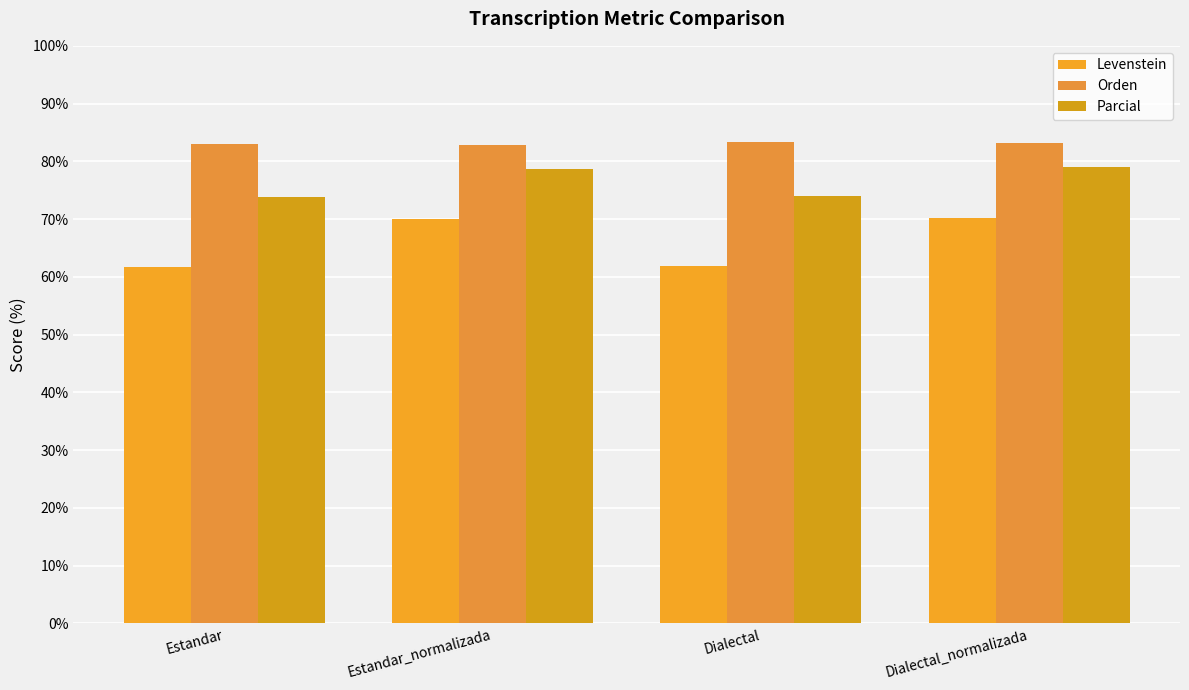

Which series has the largest range (max minus min)?

Levenstein